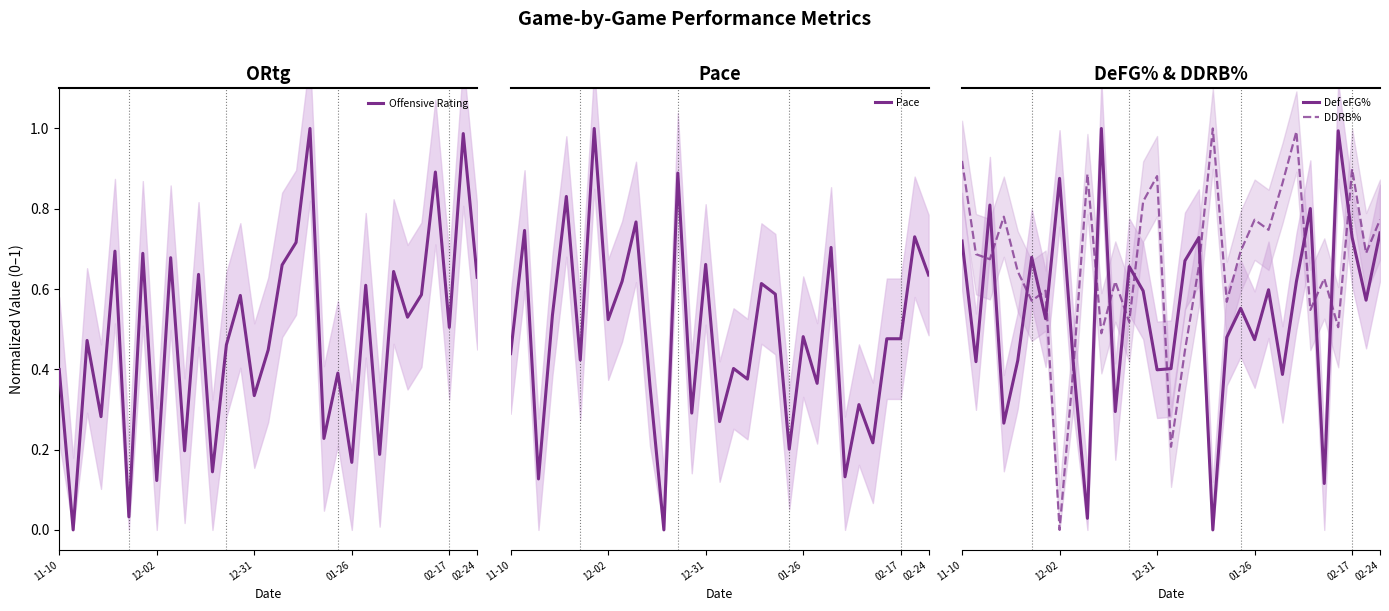

Which series has the largest total across all categories?

DDRB%